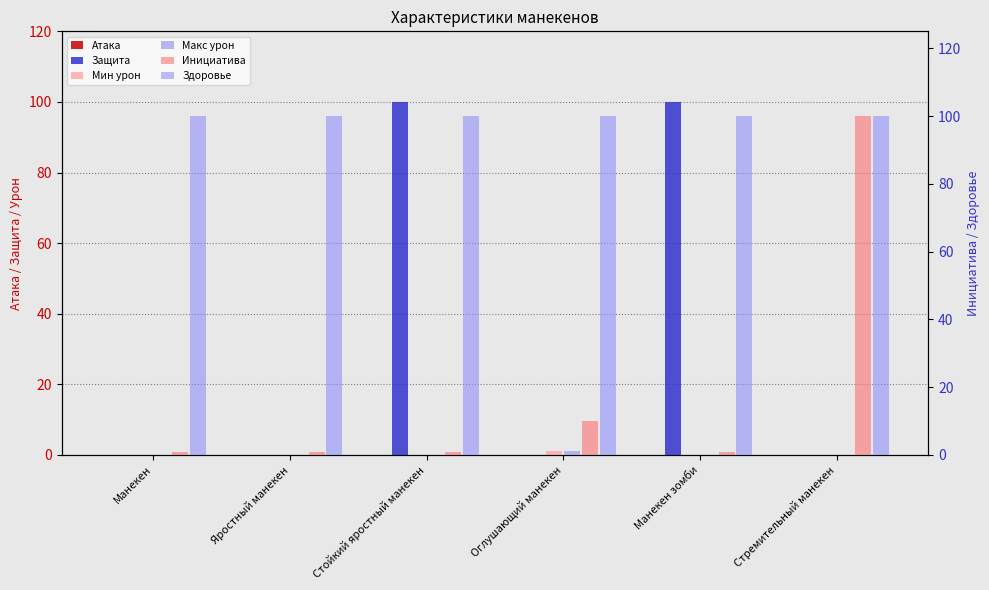

Reading left to right, what are all the values shown in this chart?

Атака: 0	0	0	0	0	0
Защита: 0	0	100	0	100	0
Мин урон: 0	0	0	1	0	0
Макс урон: 0	0	0	1	0	0
Инициатива: 1	1	1	10	1	100
Здоровье: 100	100	100	100	100	100